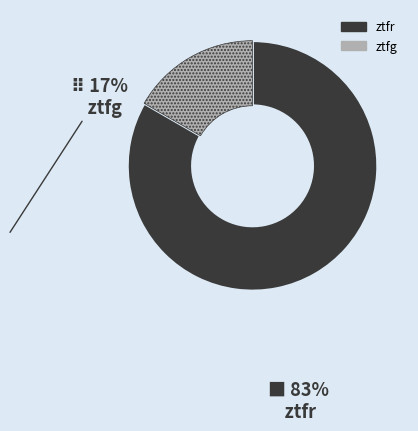

Rank the categories by value from lowest to highest.

ztfg, ztfr